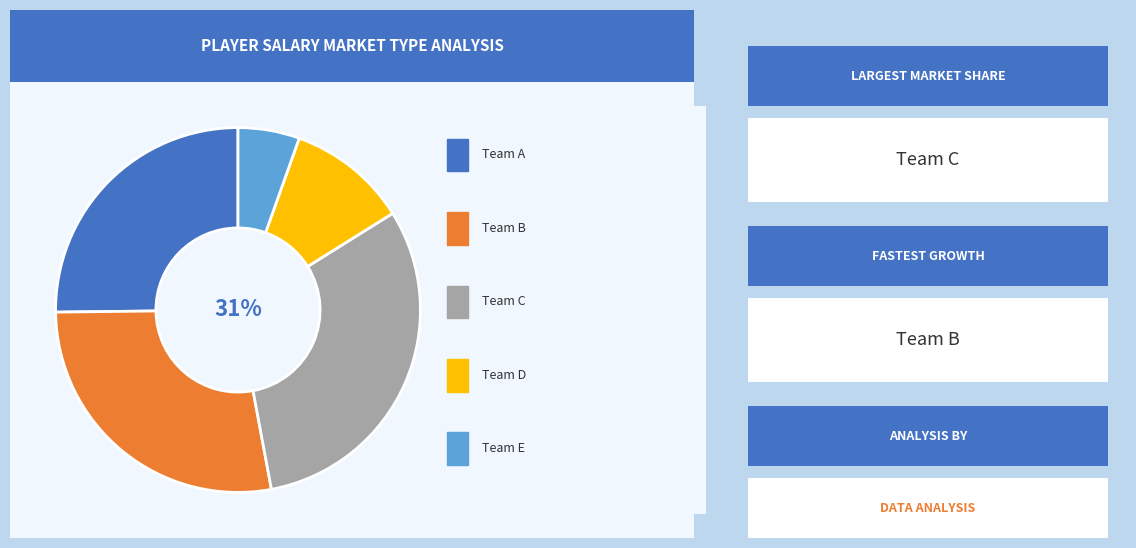

How many slices are in this pie chart?

5